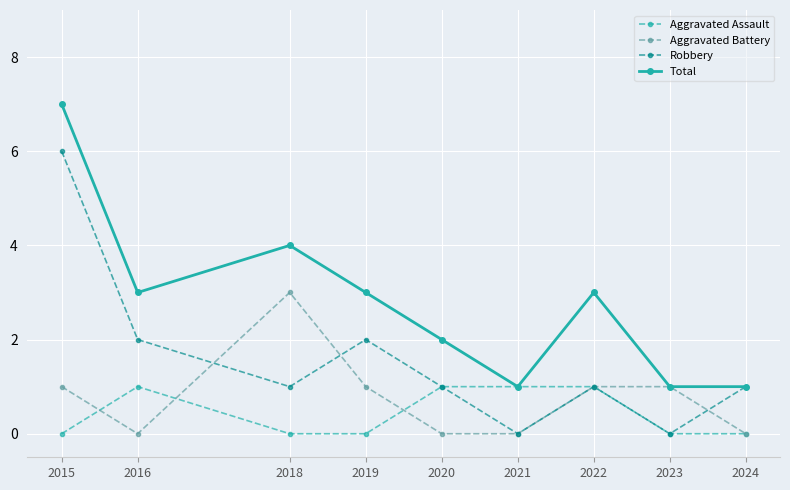

Count the number of data series in this chart.

4